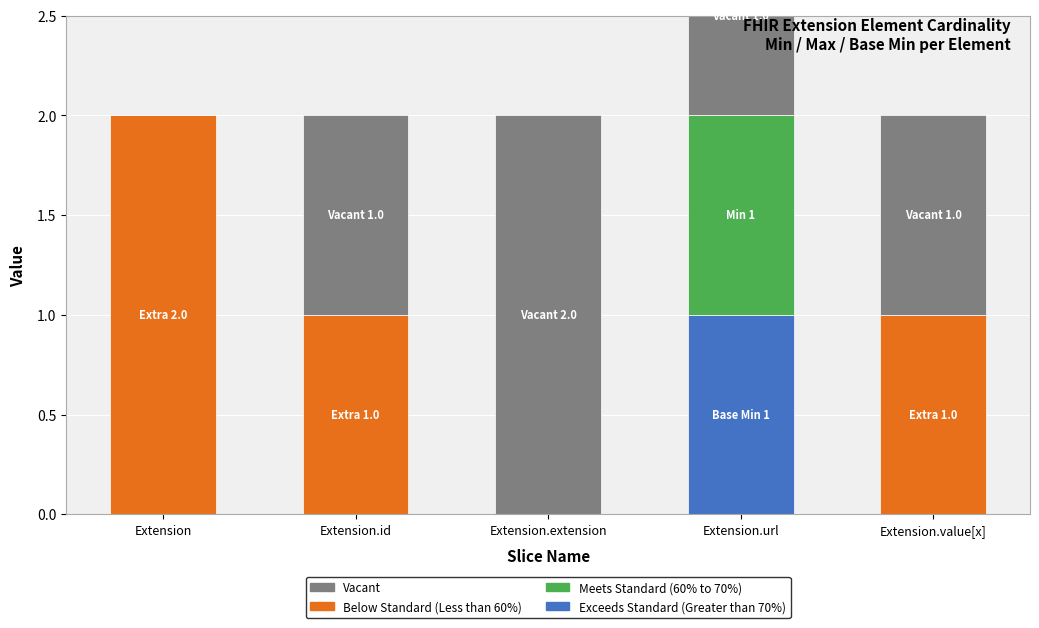

At how many categories does at least one series exceed 1?

2